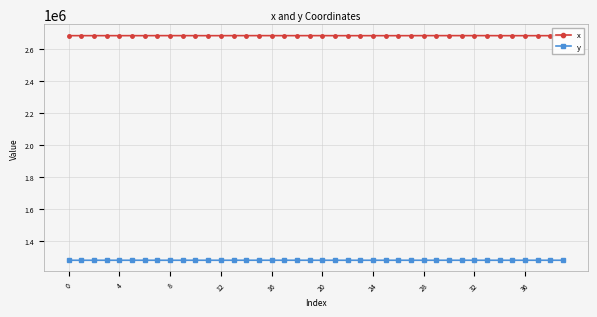

What are all the series names shown in the legend?

x, y